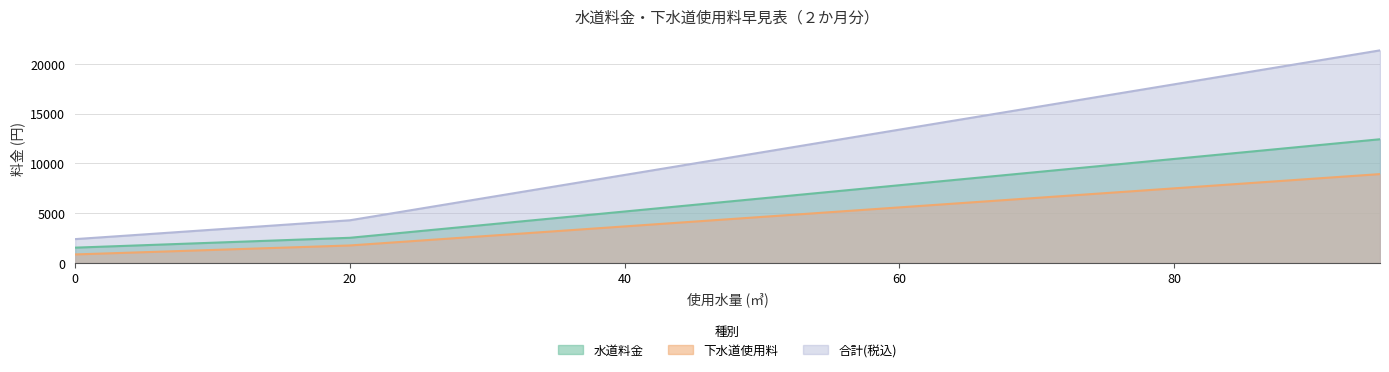

List the series in order of their overall mean, highest first.

合計(税込), 水道料金, 下水道使用料